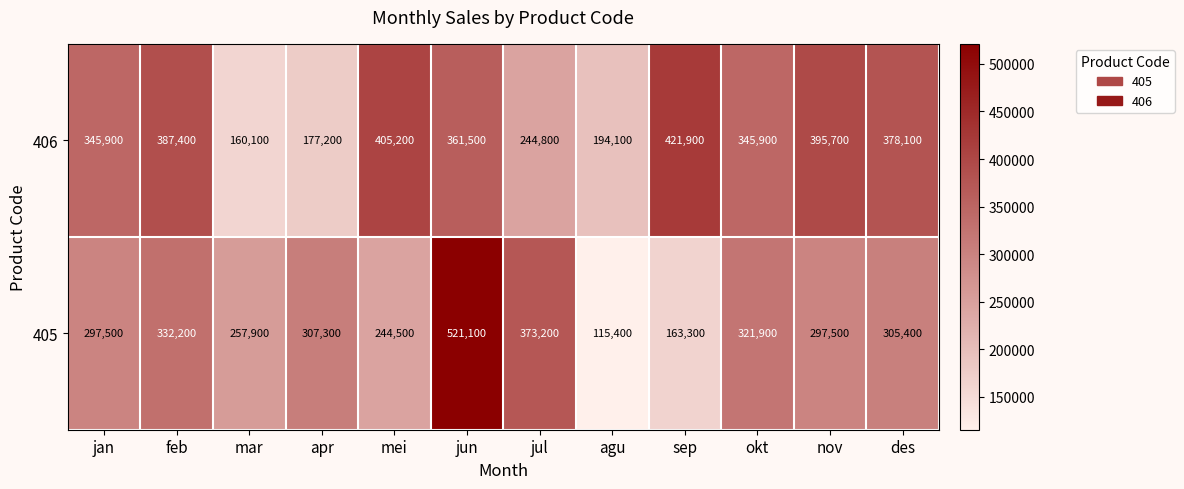

True or false: 405 has a value of 112956 at jan.

False